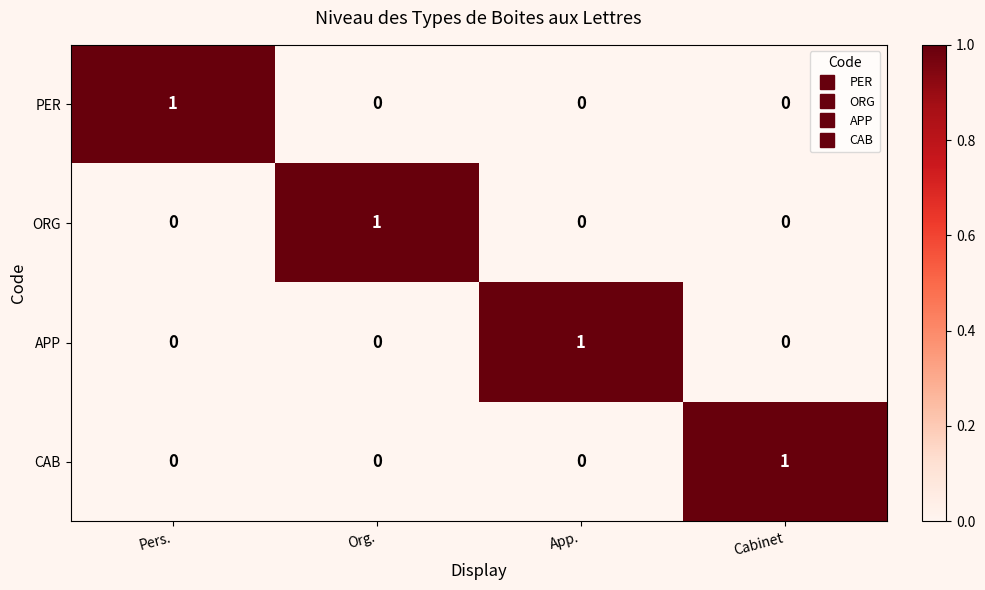

True or false: ORG has a value of 0 at Pers..

True